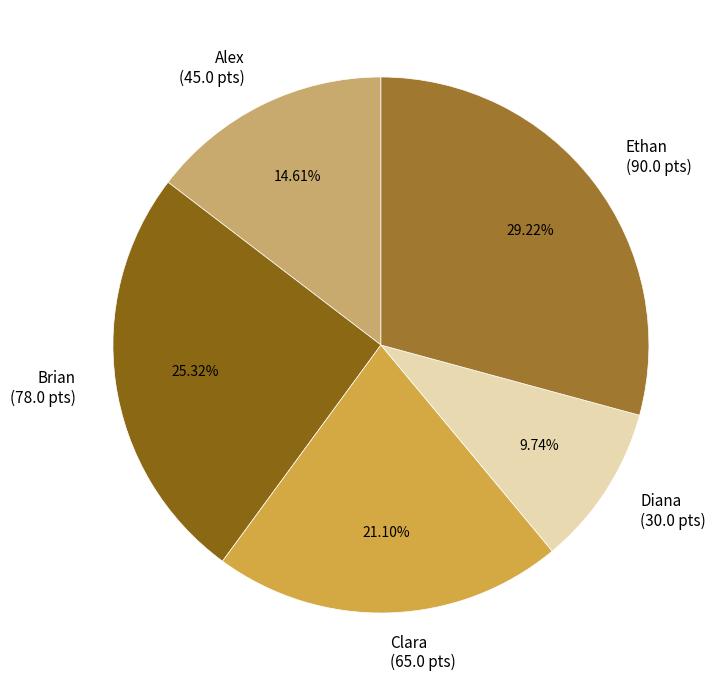

To the nearest percent, what is the difference between the Alex and Brian slice percentages?

11%